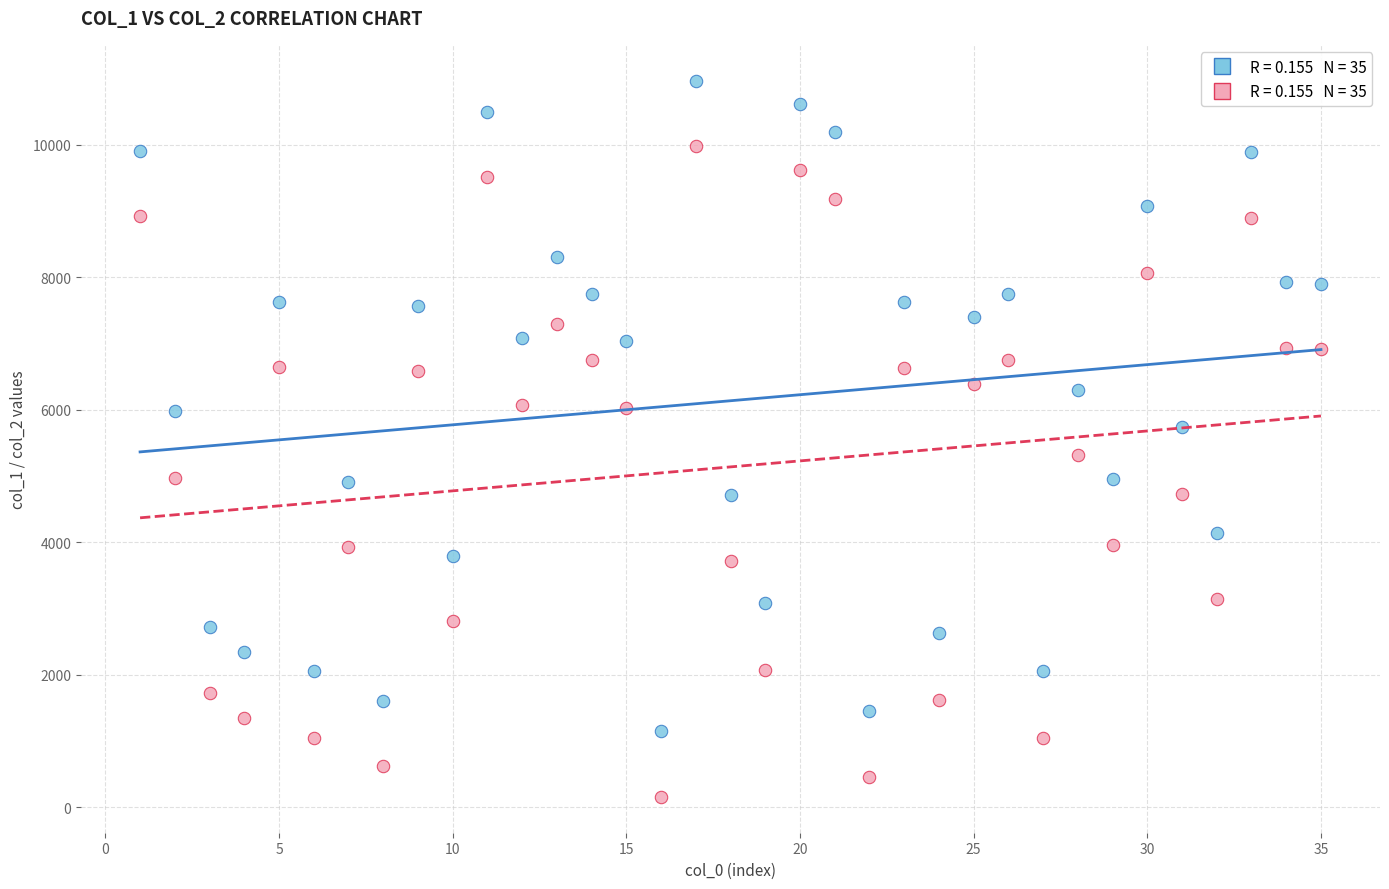

Across all data points, what is the range of X values (max minus min)?

34